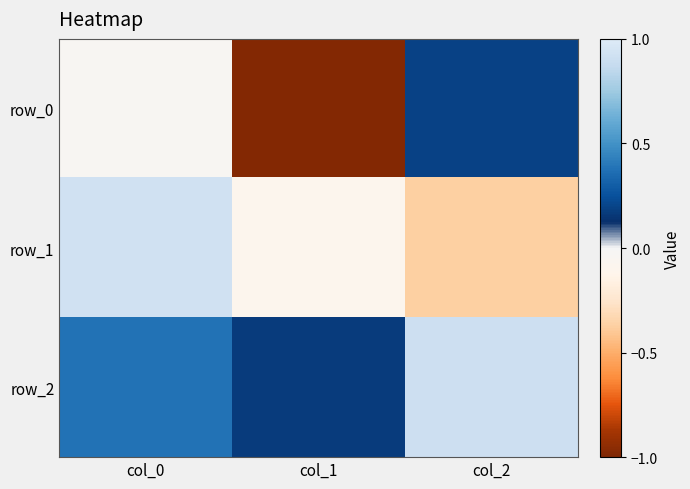

Which series has the largest total across all categories?

row_2